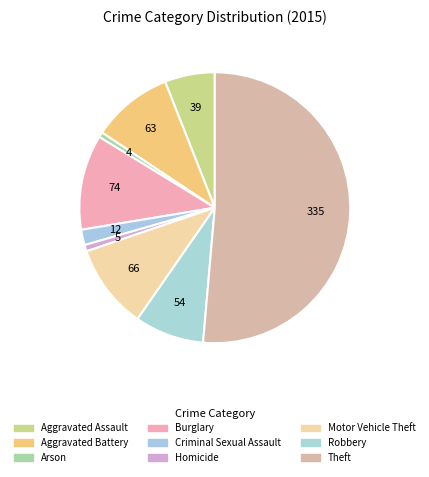

How many segments does this pie chart have?

9